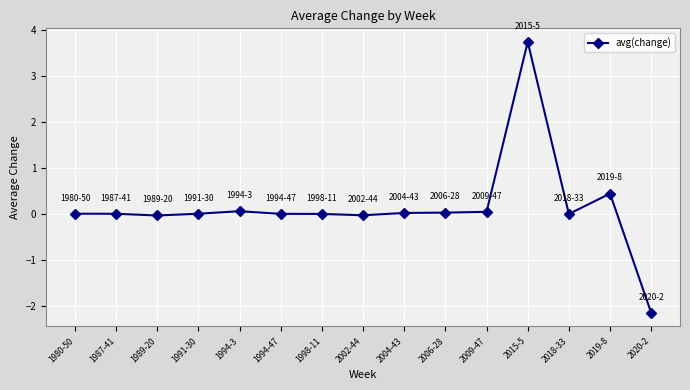

True or false: there are more than 2 points higher than both neighbors.

True